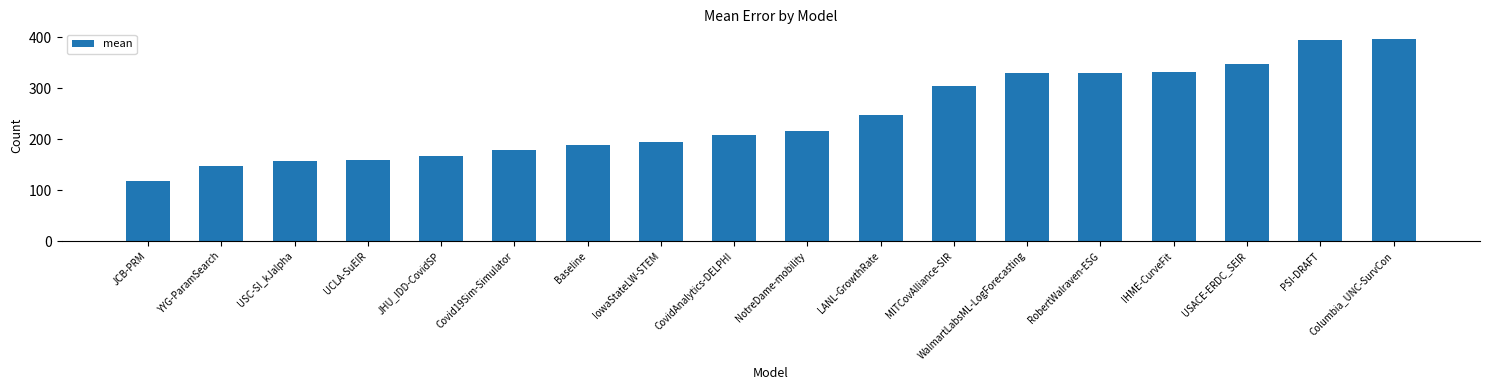

Which label corresponds to the smallest value in the chart?

JCB-PRM